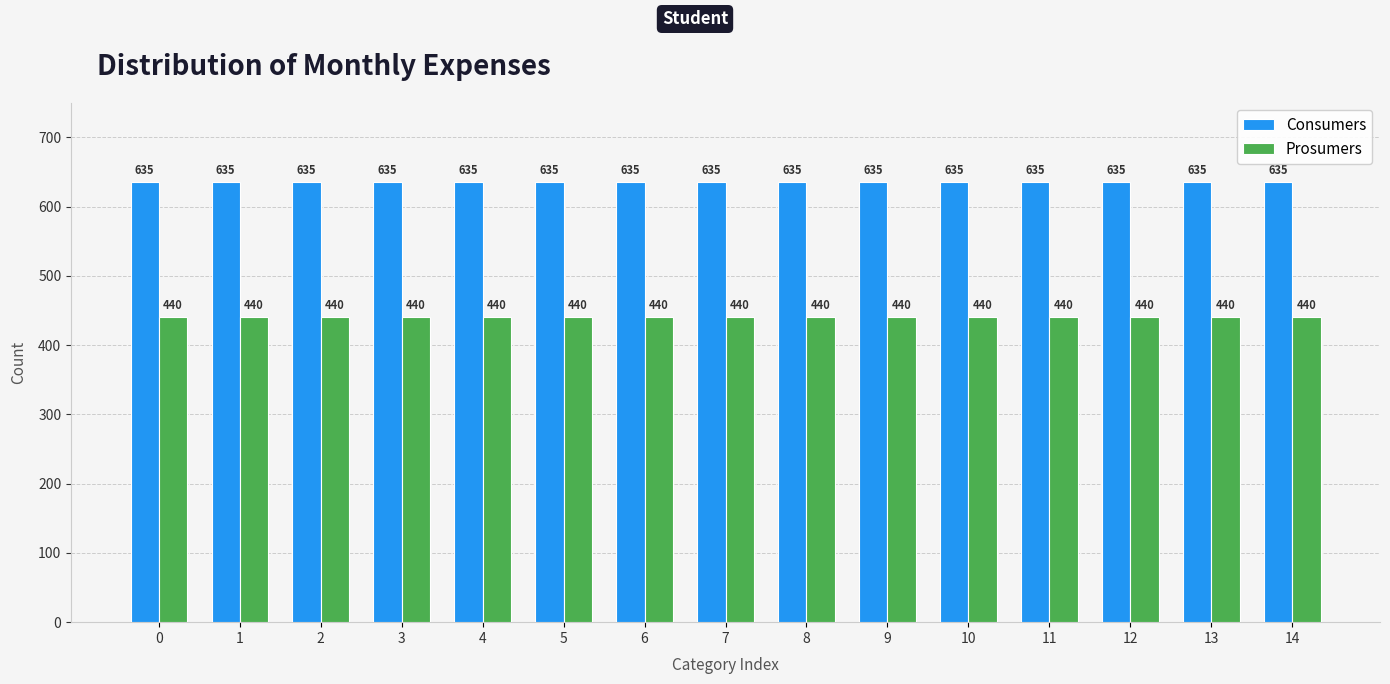

How many bars are there in each group?

2